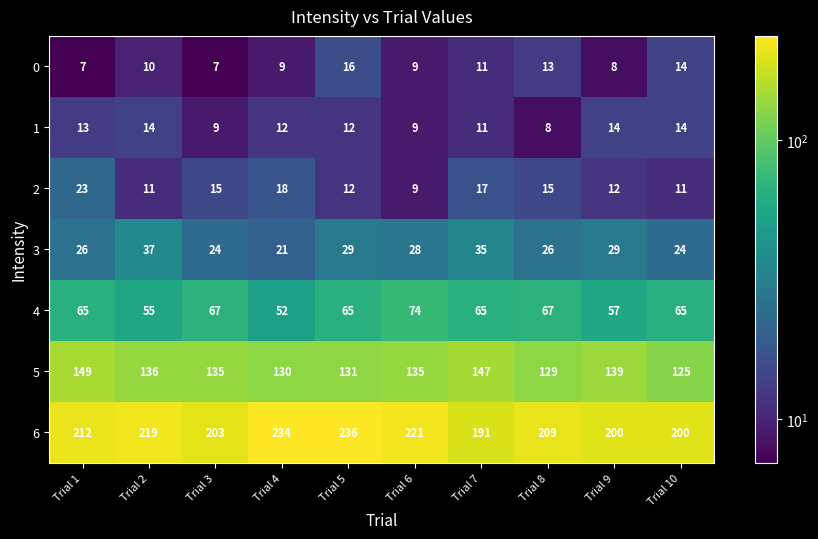

At which label does 1 first exceed 12?

Trial 1